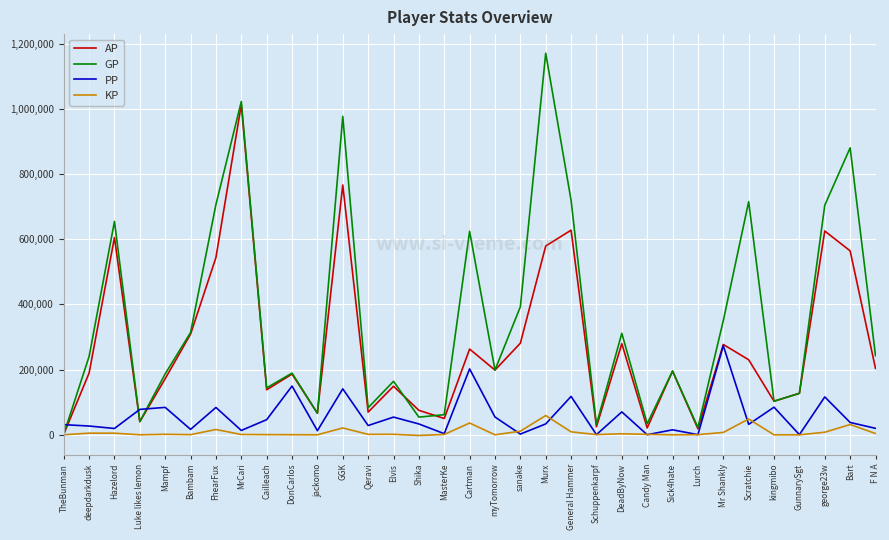

What is the minimum value for PP?

240.0